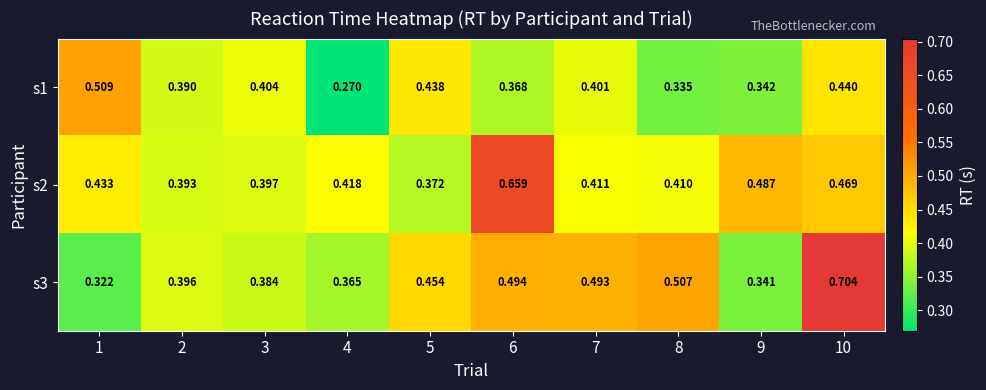

Is the value of s1 at 4 greater than the value of s3 at 9?

No